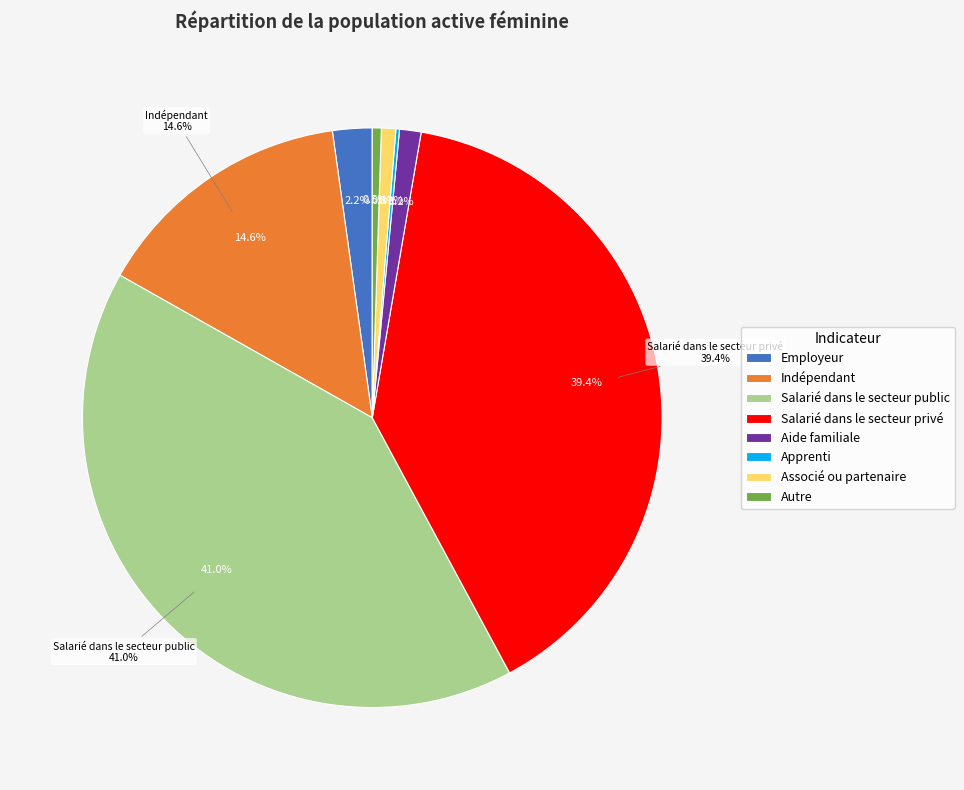

Is there a majority slice in this chart?

No